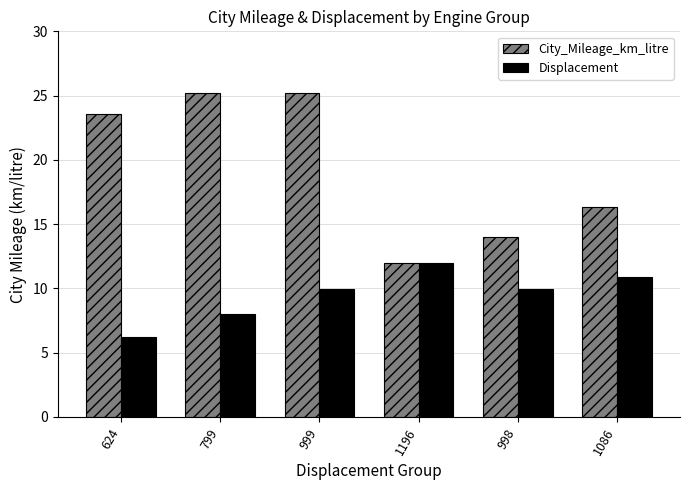

At how many categories does at least one series exceed 13?

5